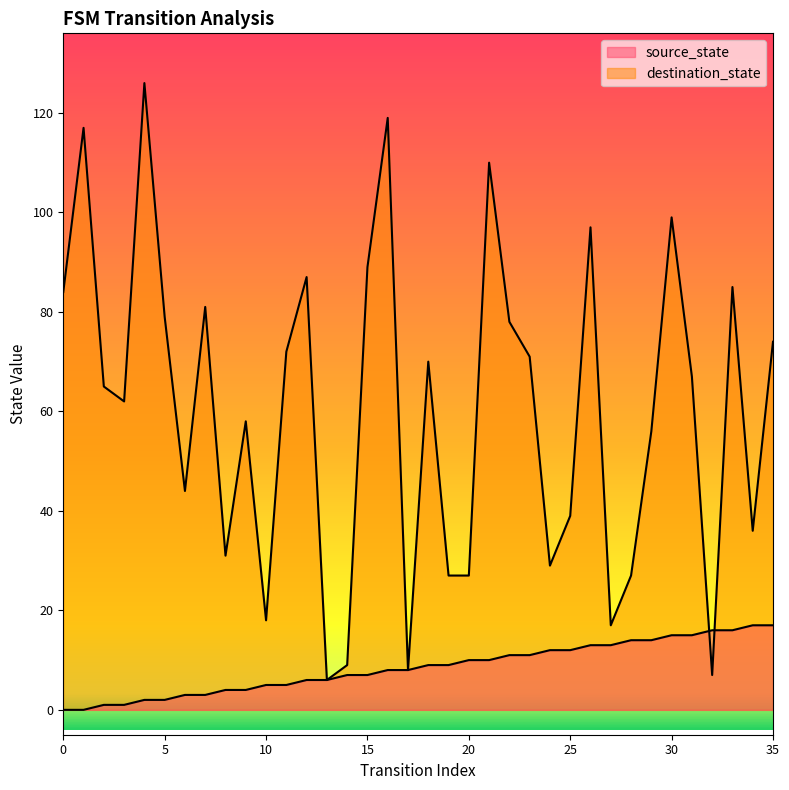

What is the value of the source_state point at the 17th from the left?

8